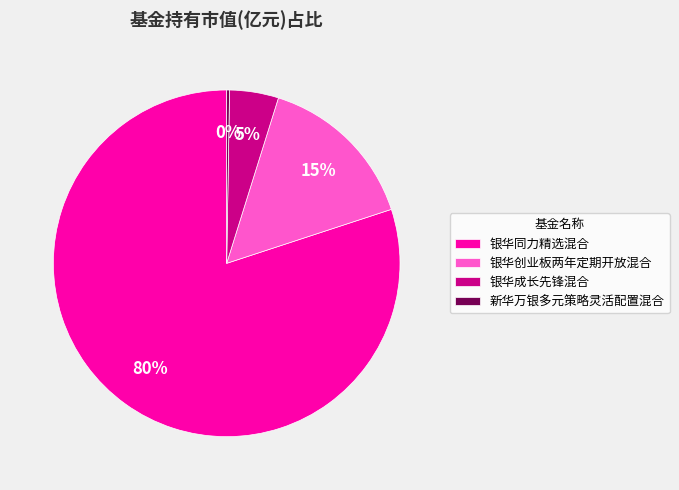

Between 银华成长先锋混合 and 银华创业板两年定期开放混合, which is larger?

银华创业板两年定期开放混合